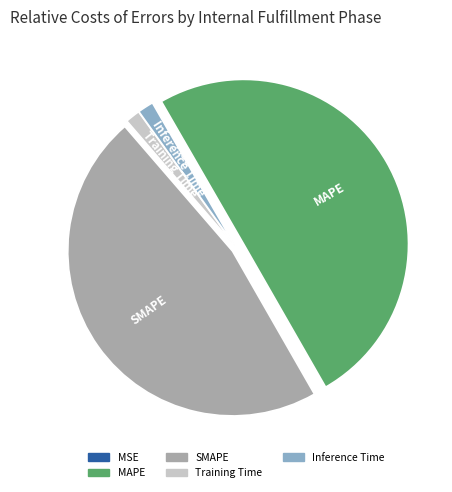

What is the majority slice?

MAPE